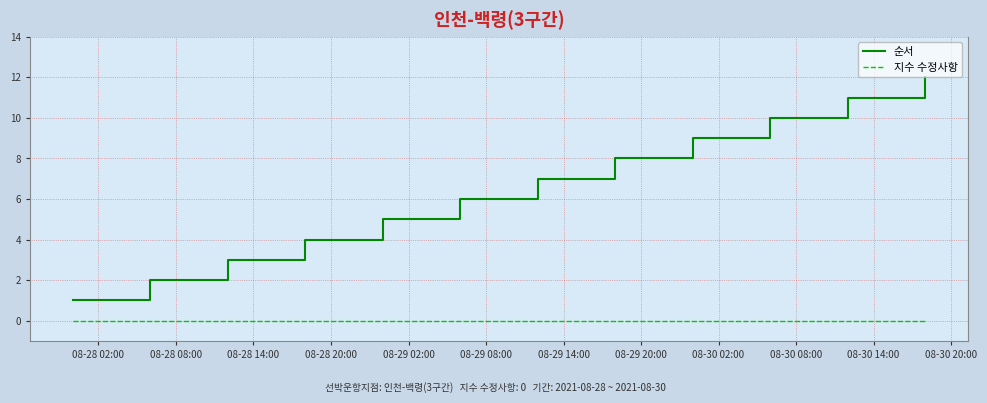

Rank the series by their maximum value, from lowest to highest.

지수 수정사항, 순서